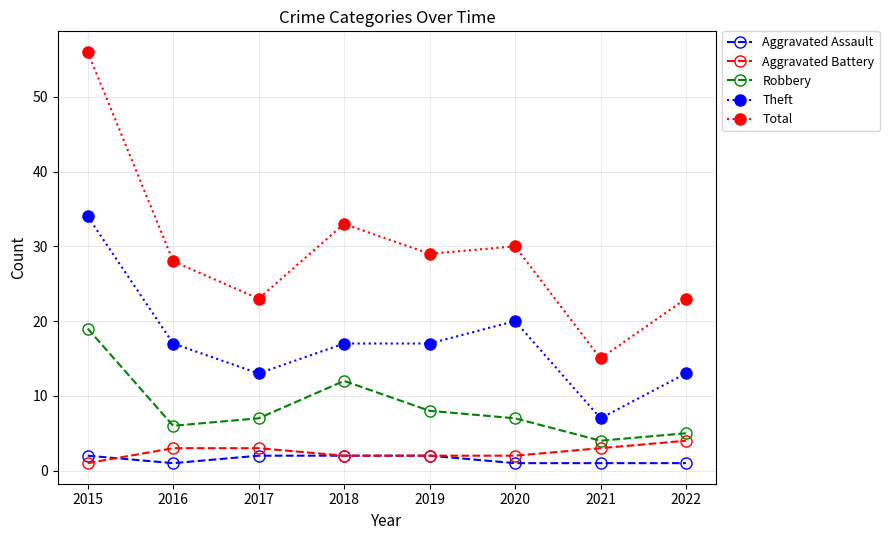

What is the smallest value displayed?

1